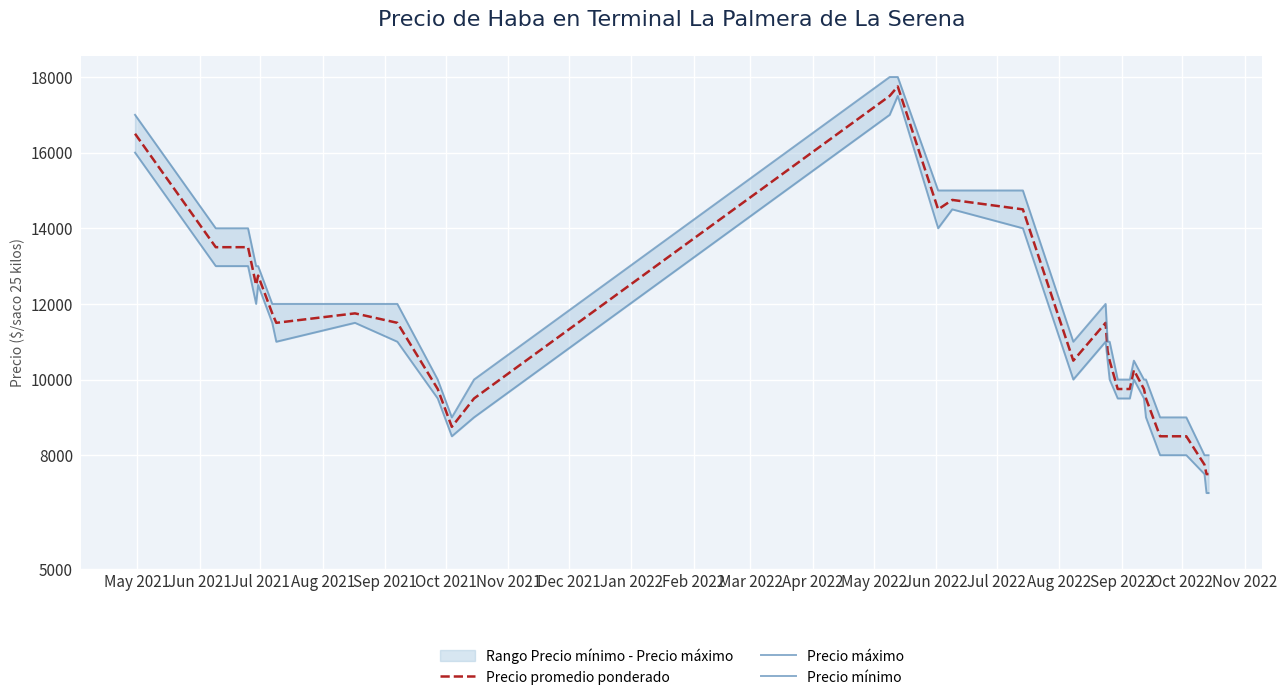

What is the average value of the Precio mínimo series?

10912